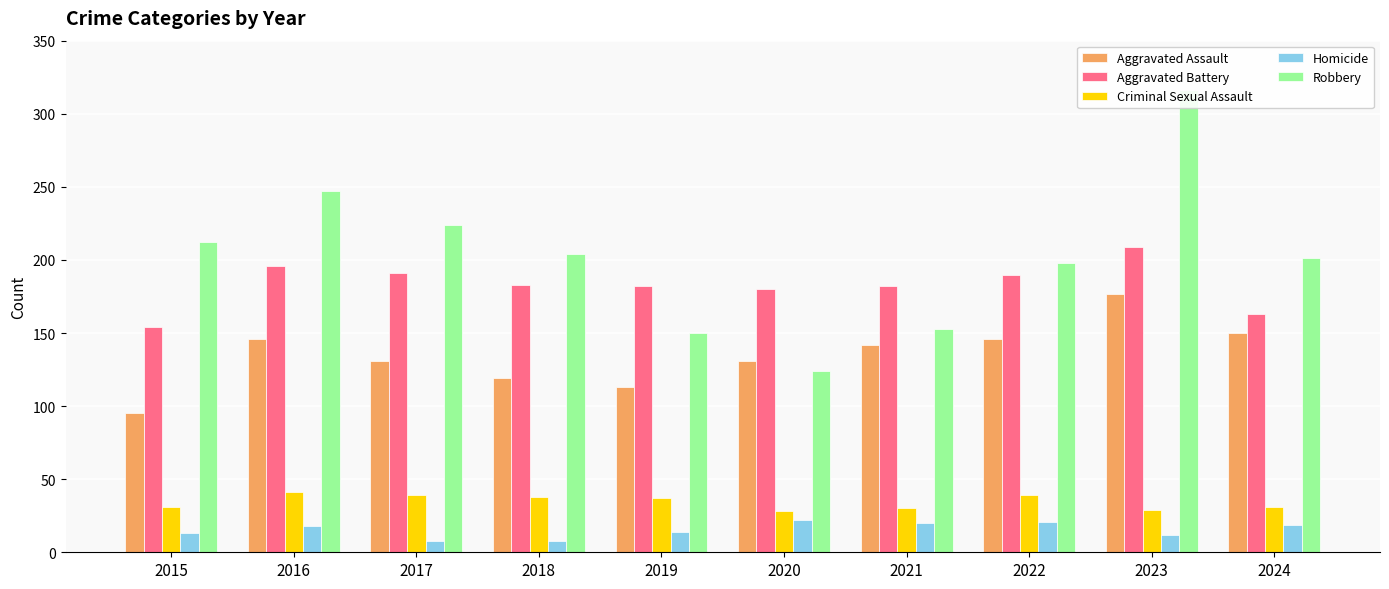

At which category does the chart reach its minimum across all series?

2017